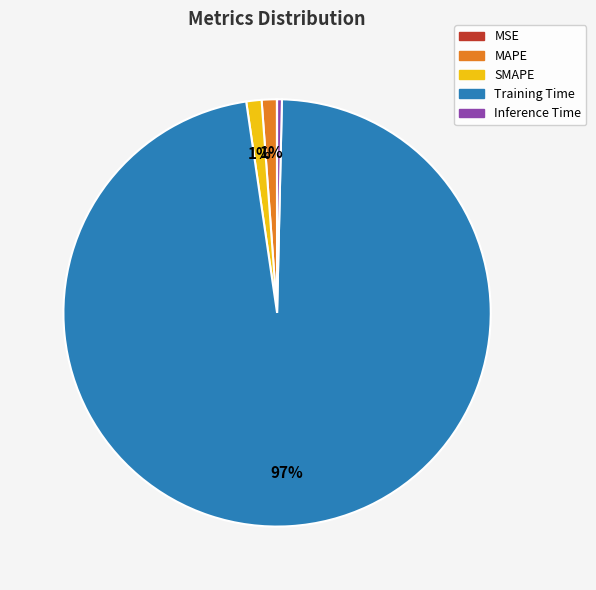

To the nearest percent, what is the combined percentage of SMAPE and MAPE?

2%